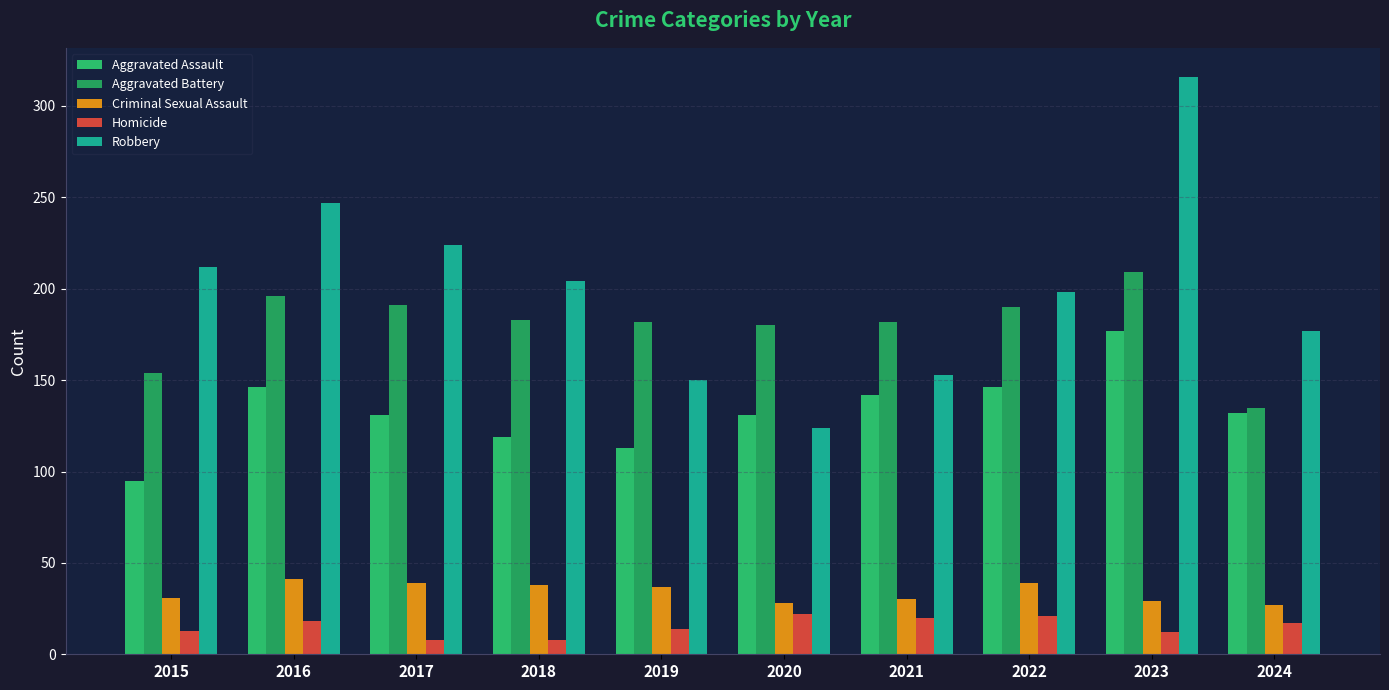

At which category is the sum across all series the highest?

2023